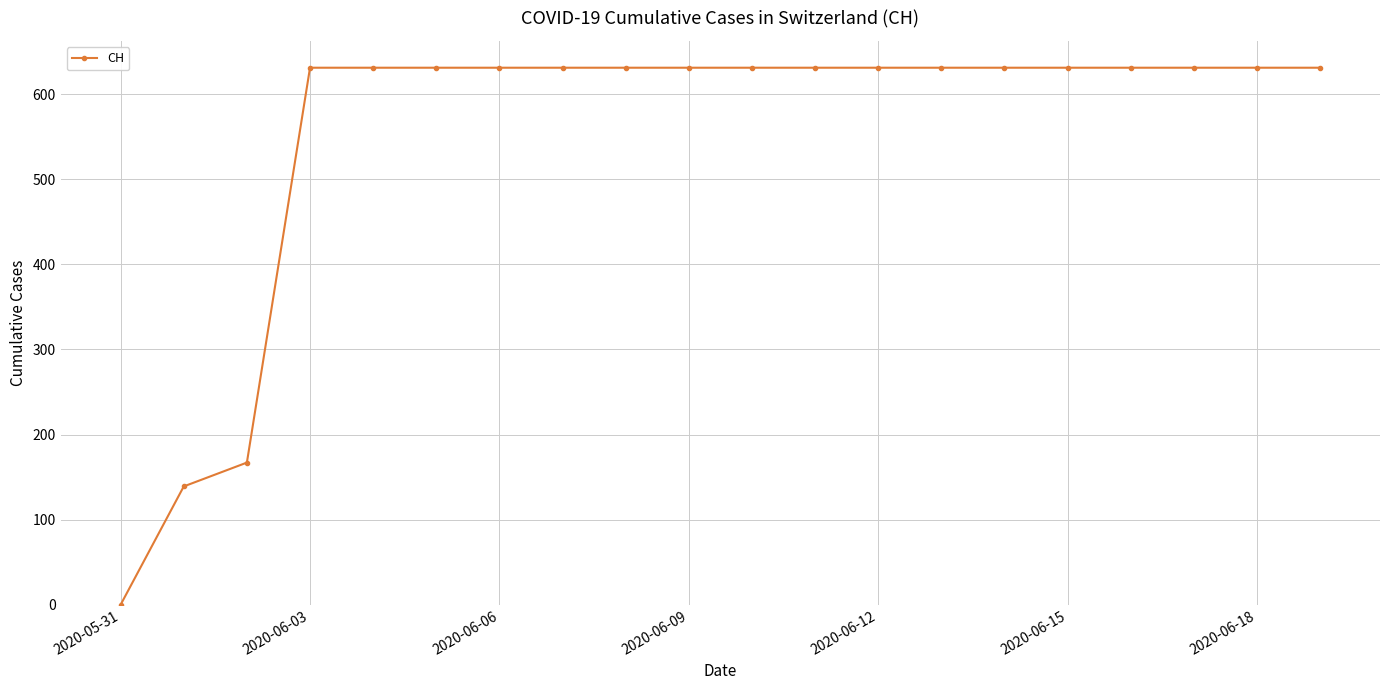

Reading right to left, transcribe all the data shown in this chart.

631	631	631	631	631	631	631	631	631	631	631	631	631	631	631	631	631	167	139	0